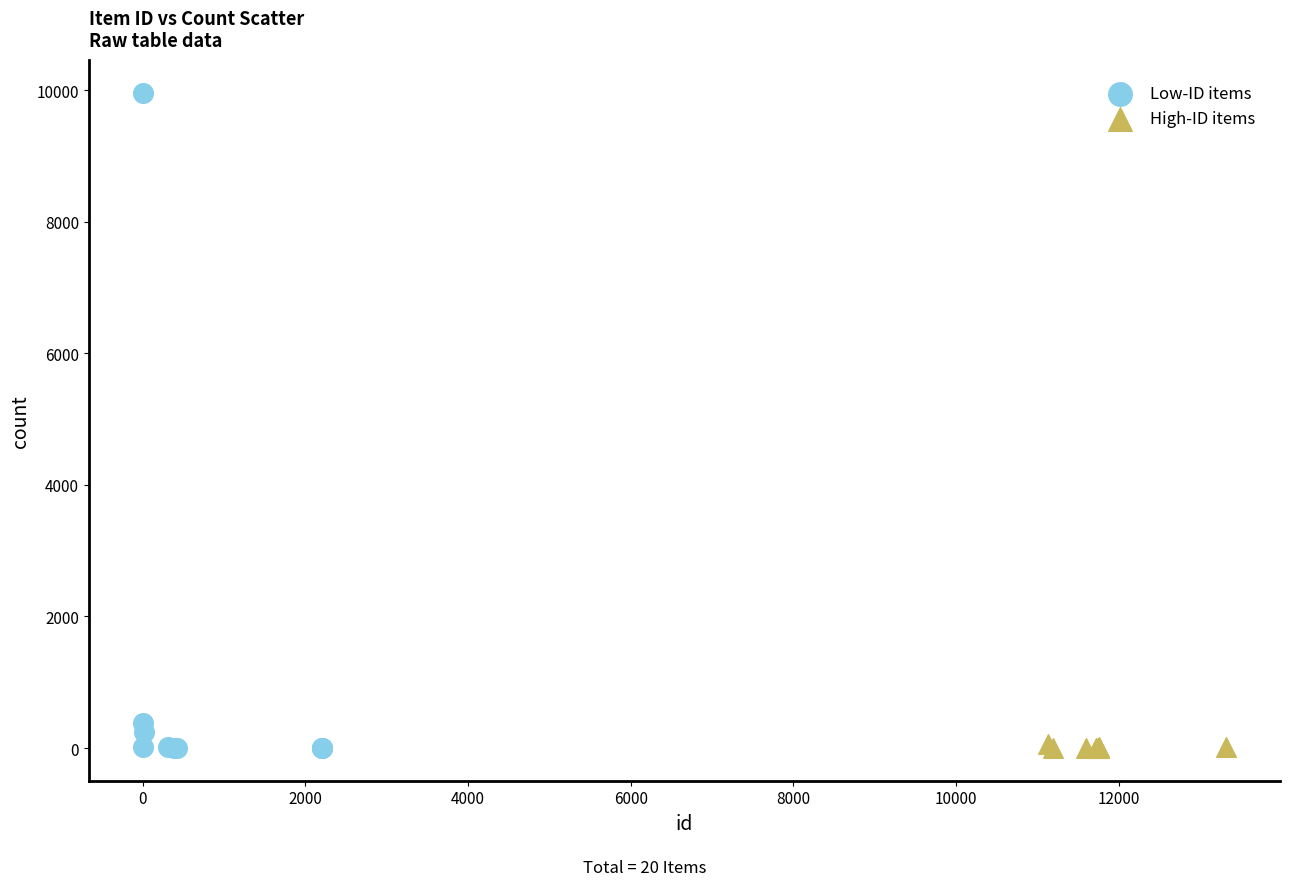

What are all the series names shown in the legend?

Low-ID items, High-ID items